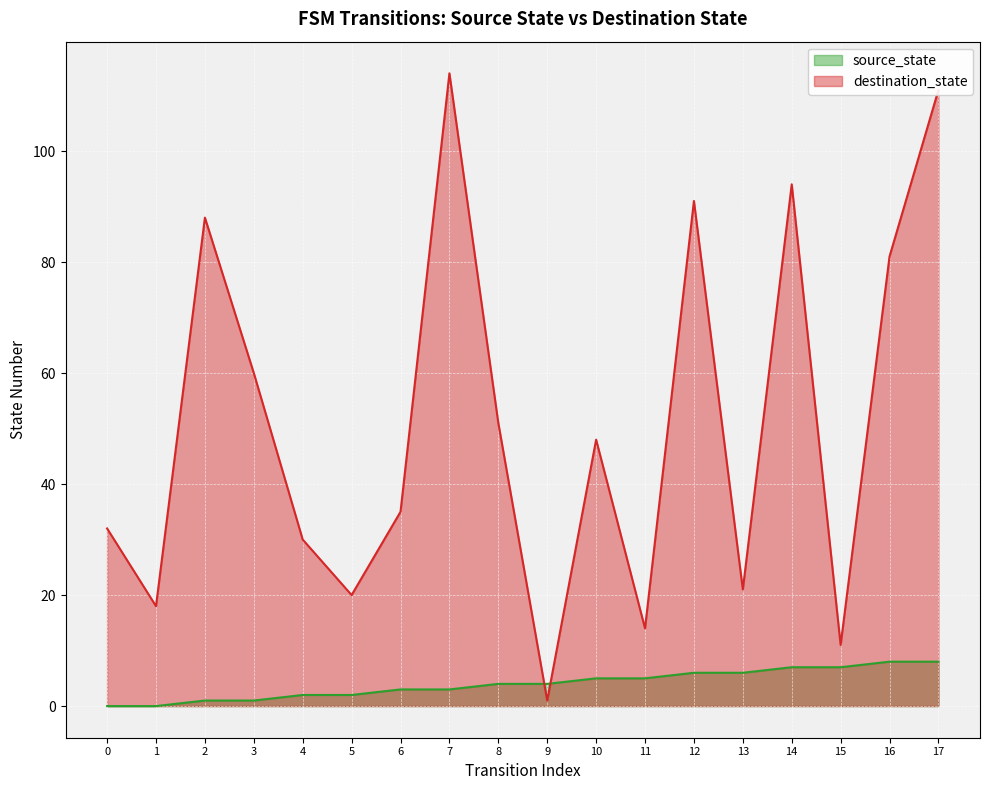

Which has a higher value, 3 or 7?

7